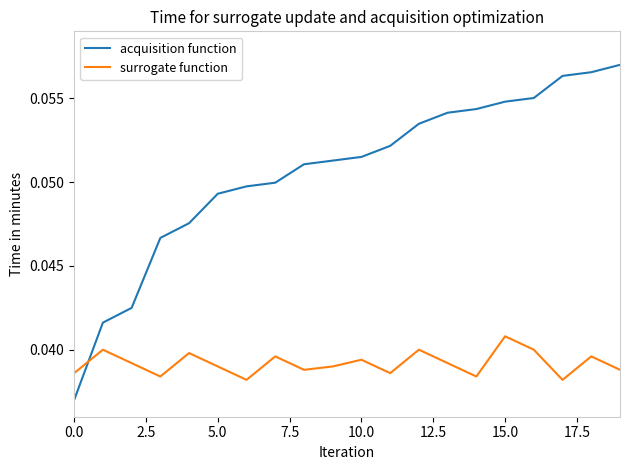

Rank the series by their maximum value, from highest to lowest.

acquisition function, surrogate function